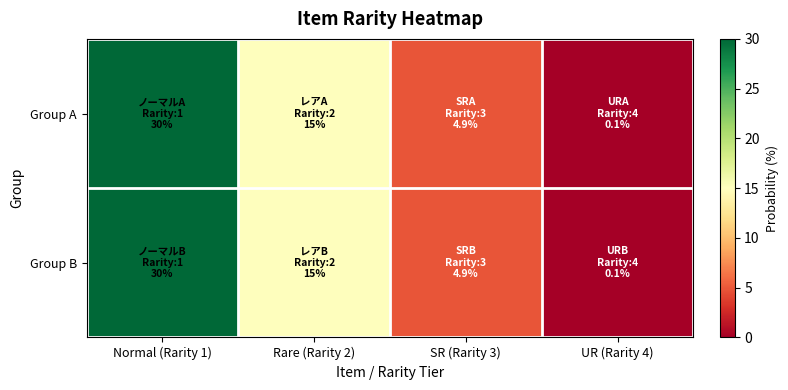

Between Rare (Rarity 2) and UR (Rarity 4), which series saw the biggest shift?

Group A